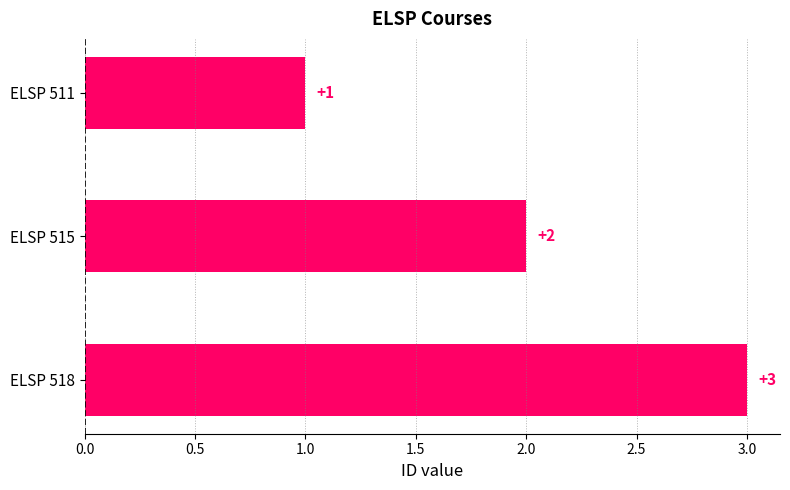

Count the number of data series in this chart.

1